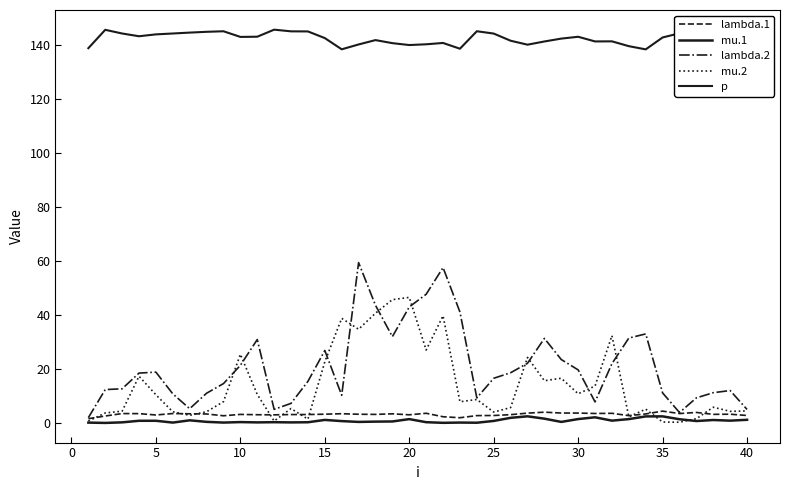

At which label does lambda.1 reach its peak?

35